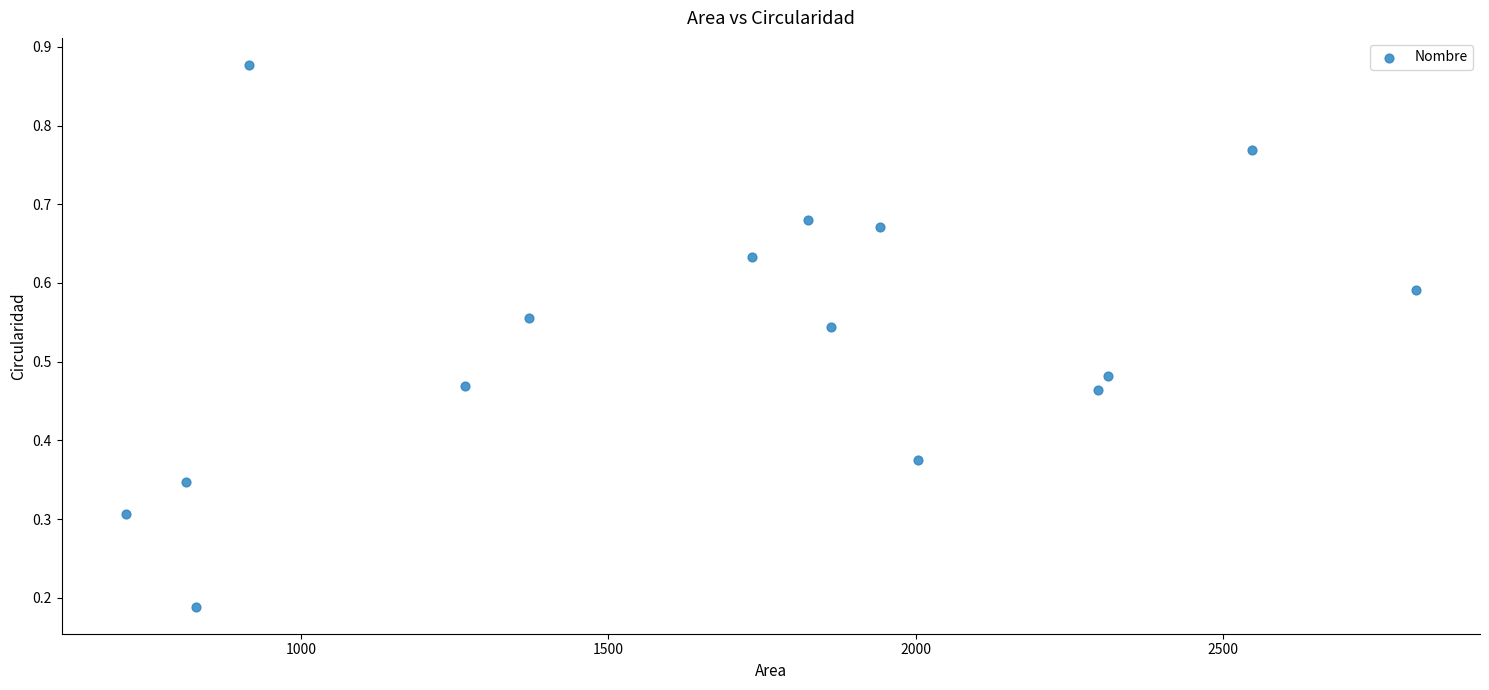

What is the range of X values (max minus min)?

2097.7